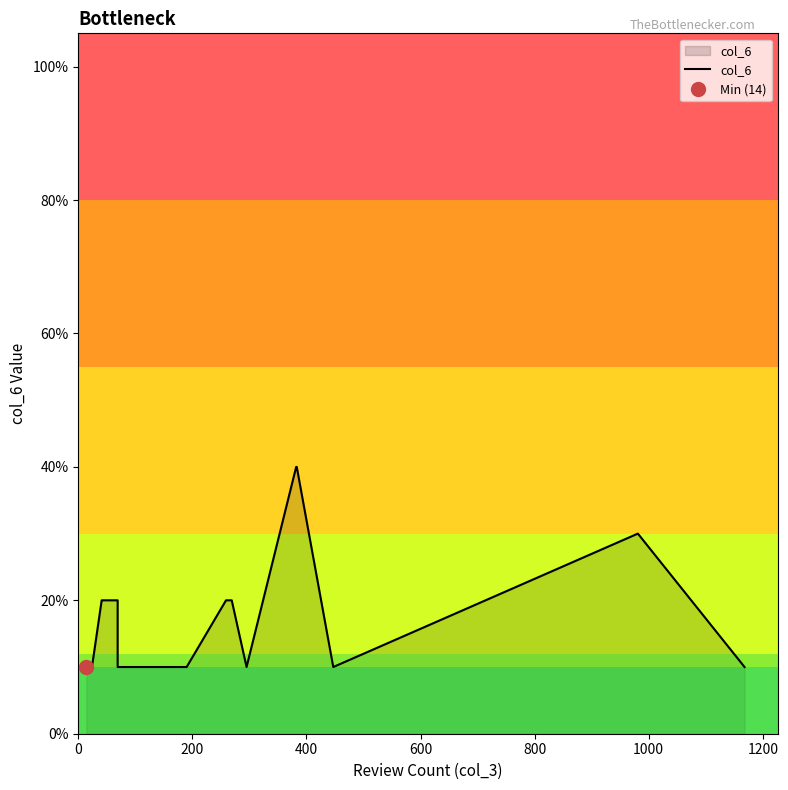

How many interior local valleys (lower than both neighbors) does the data have?

2